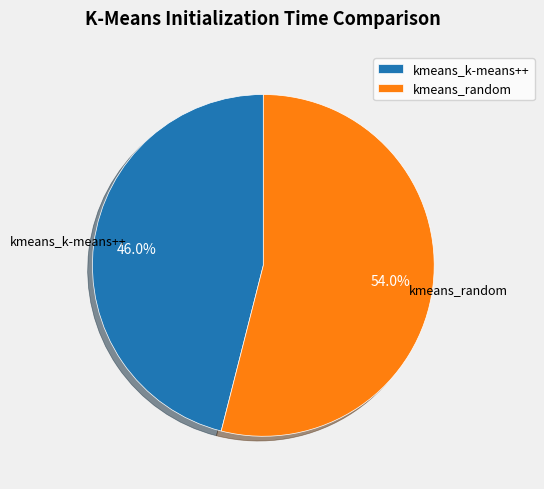

To the nearest percent, what percentage of the pie is kmeans_k-means++?

46%